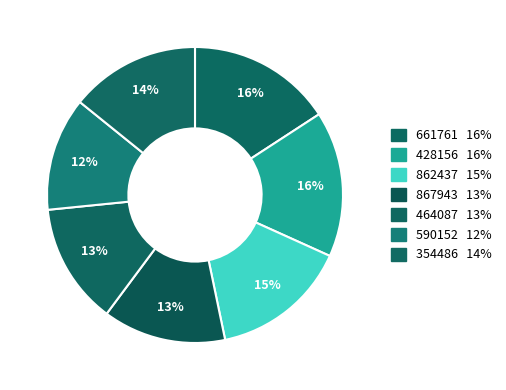

True or false: 590152 accounts for 12% of the total.

True